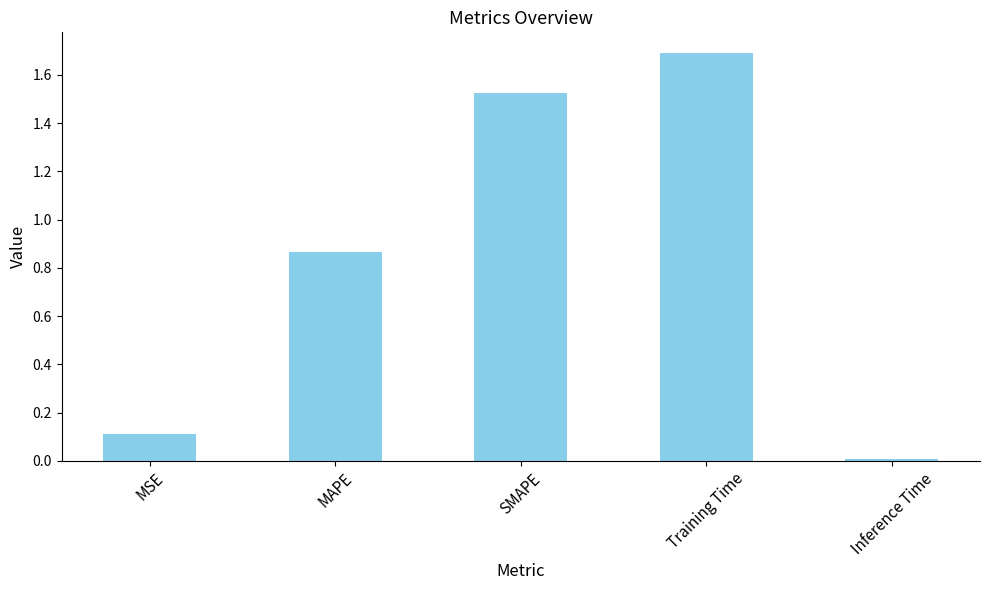

What is the change in value from MAPE to SMAPE?

+0.7